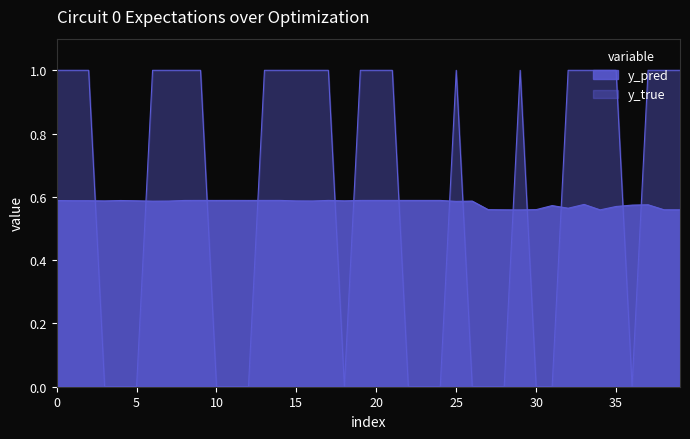

How many lines are shown in the chart?

2